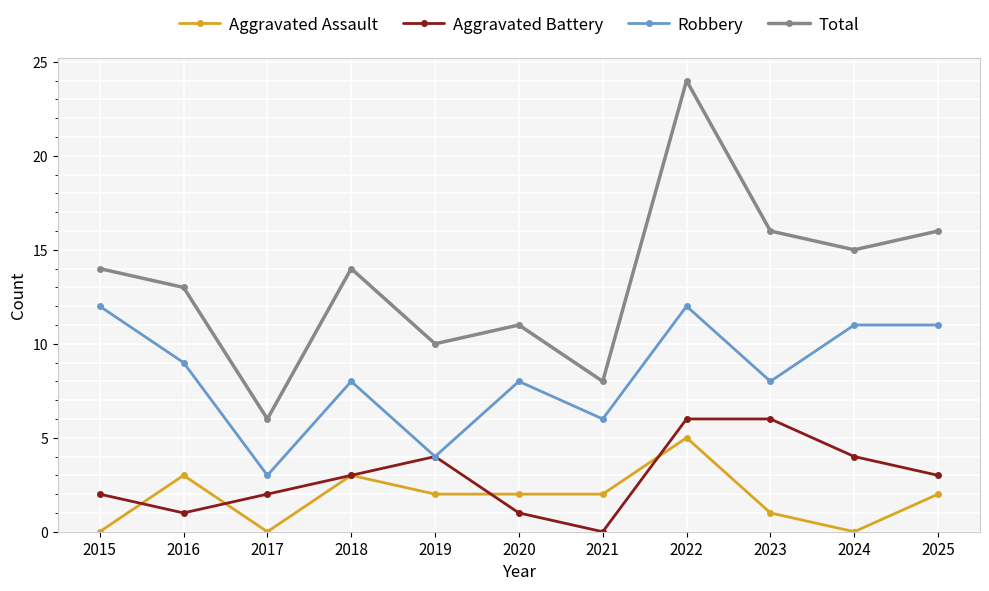

True or false: Aggravated Assault and Aggravated Battery intersect in this chart.

True